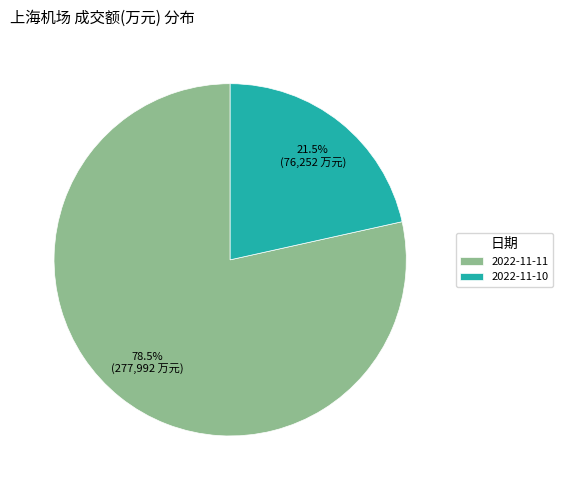

Is the sum of 2022-11-11 and 2022-11-10 greater than half?

Yes